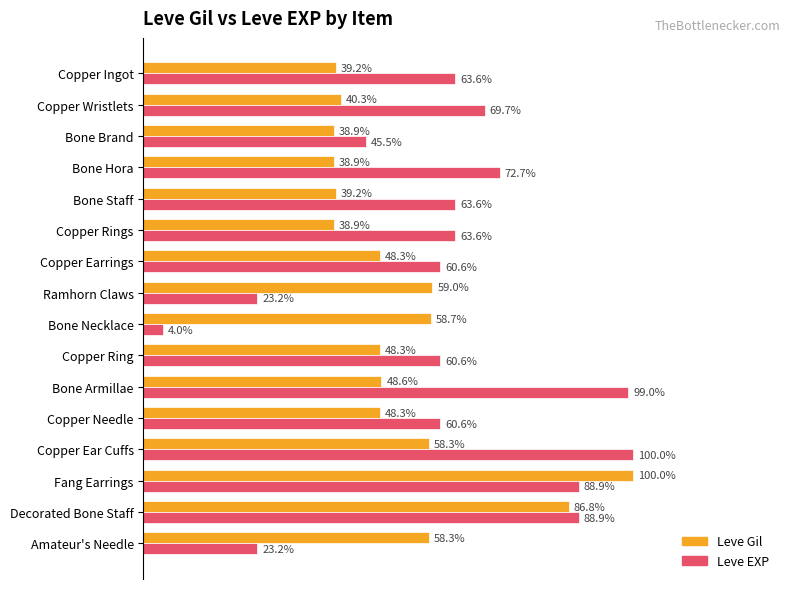

What are all the series names shown in the legend?

Leve Gil, Leve EXP